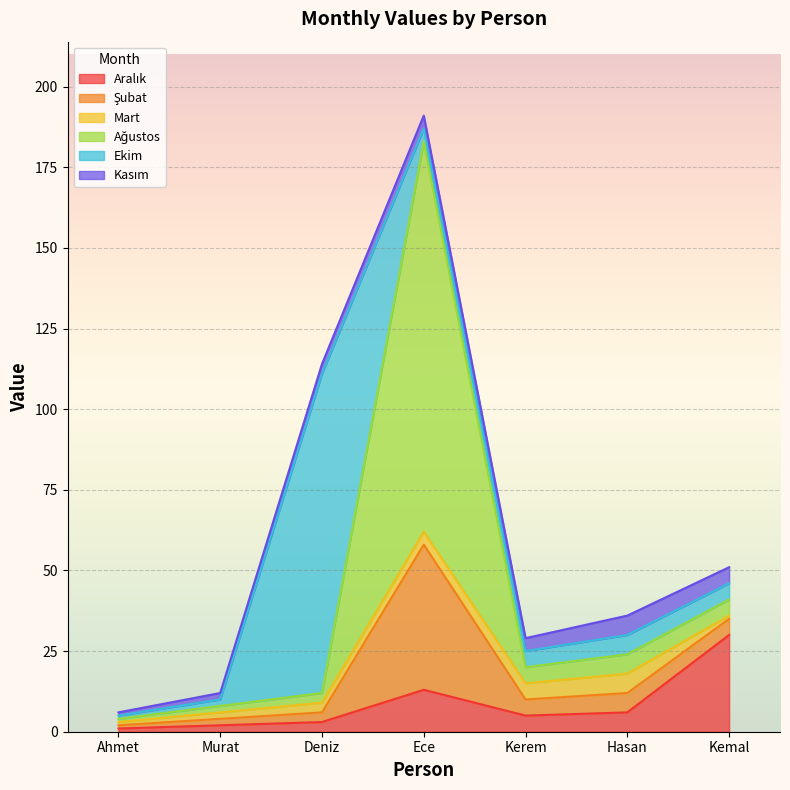

True or false: Mart and Kasım intersect in this chart.

False